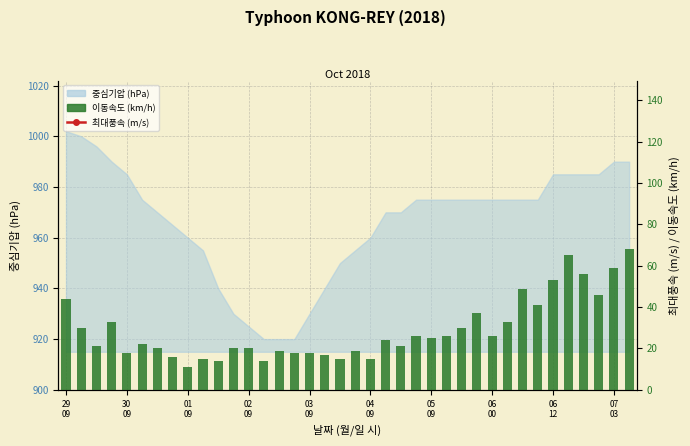

What is the difference between the maximum and minimum values in the 이동속도 (km/h) series?

57